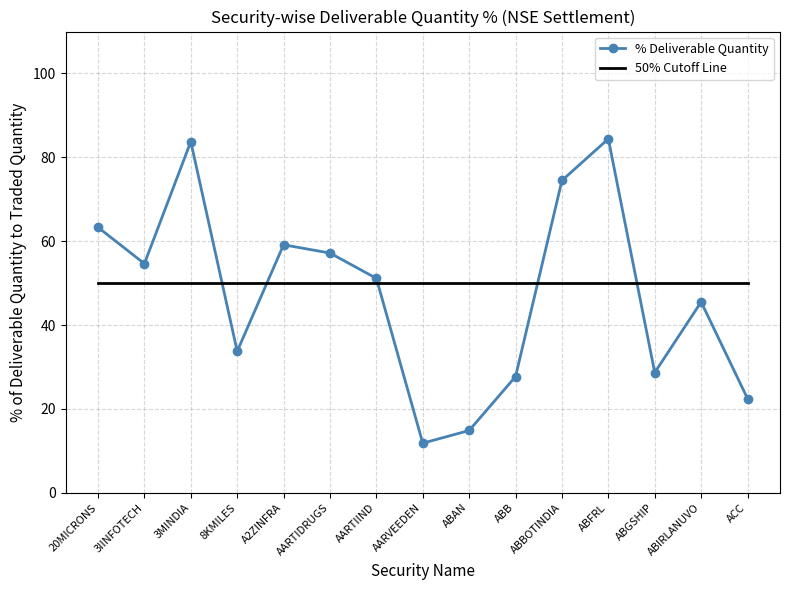

Is it true that % Deliverable Quantity equals 59.1 at A2ZINFRA?

True